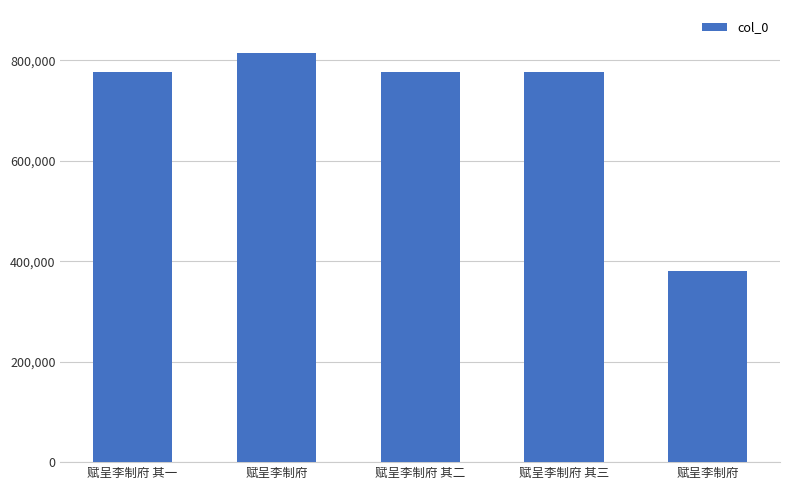

Reading left to right, transcribe all the data shown in this chart.

赋呈李制府 其一=777040	赋呈李制府=815350	赋呈李制府 其二=777041	赋呈李制府 其三=777042	赋呈李制府=380574